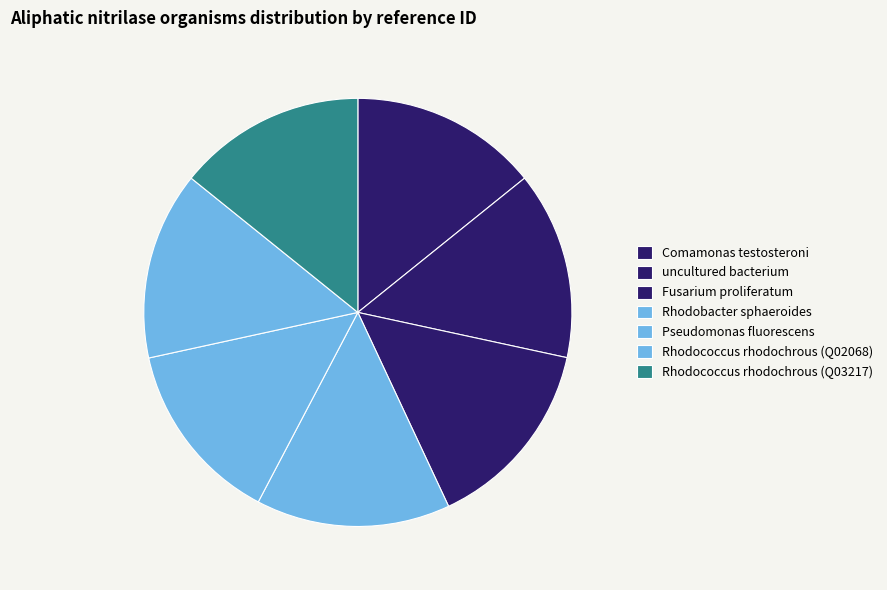

Does any single category account for the majority?

No